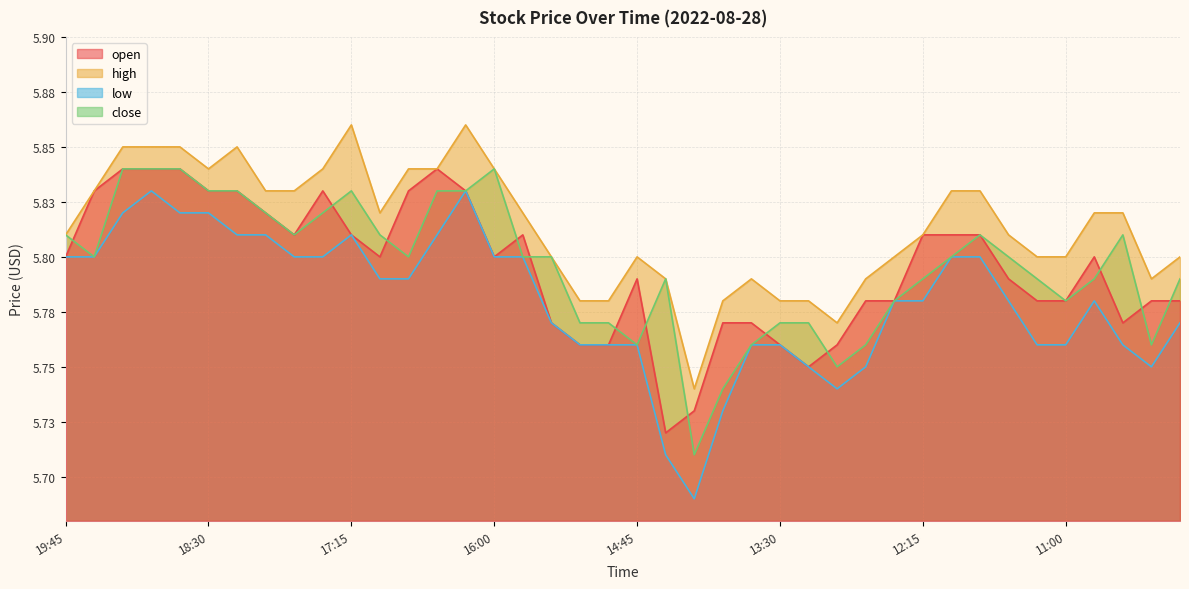

Is the value of low at 18:45 greater than the value of close at 10:00?

Yes